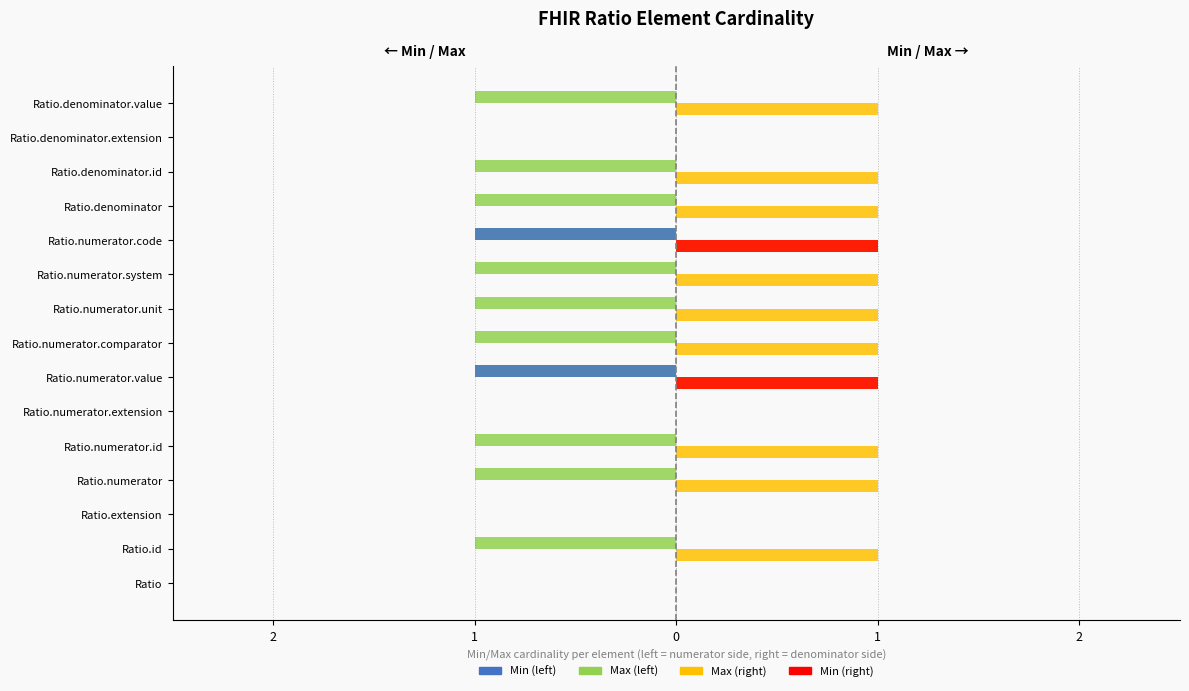

What is the minimum value shown in the chart?

-1